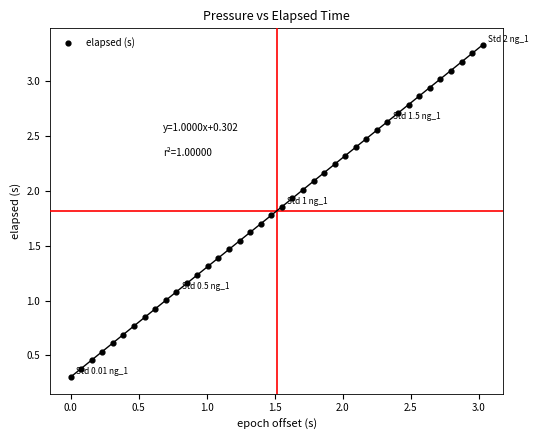

What is the range of X values (max minus min)?

3.0